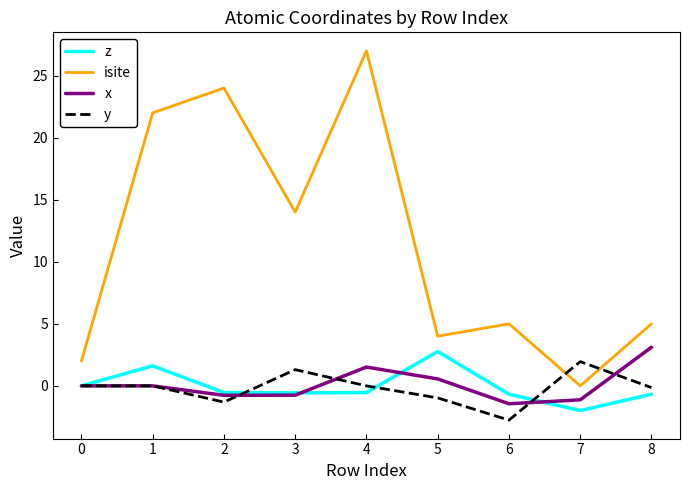

What is the minimum value shown in the chart?

-2.8